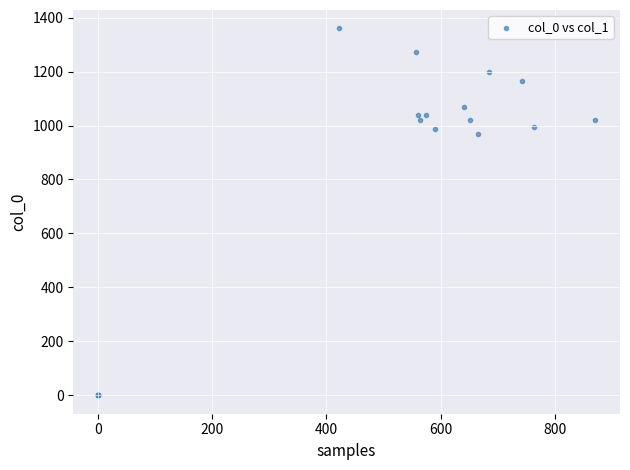

What Y value in the scatter plot is closest to 680?

970.0